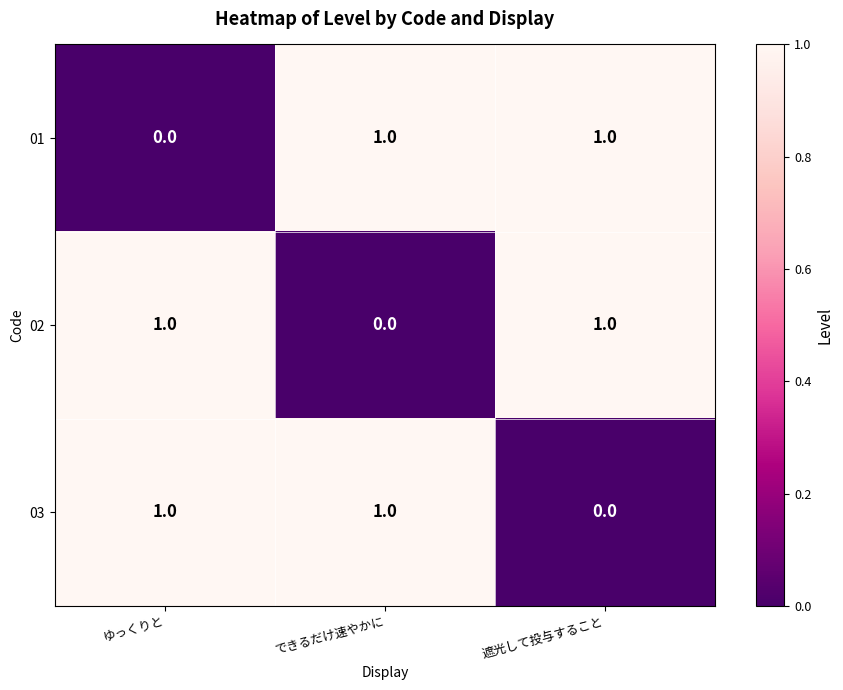

What is the total value across all series at 遮光して投与すること?

2